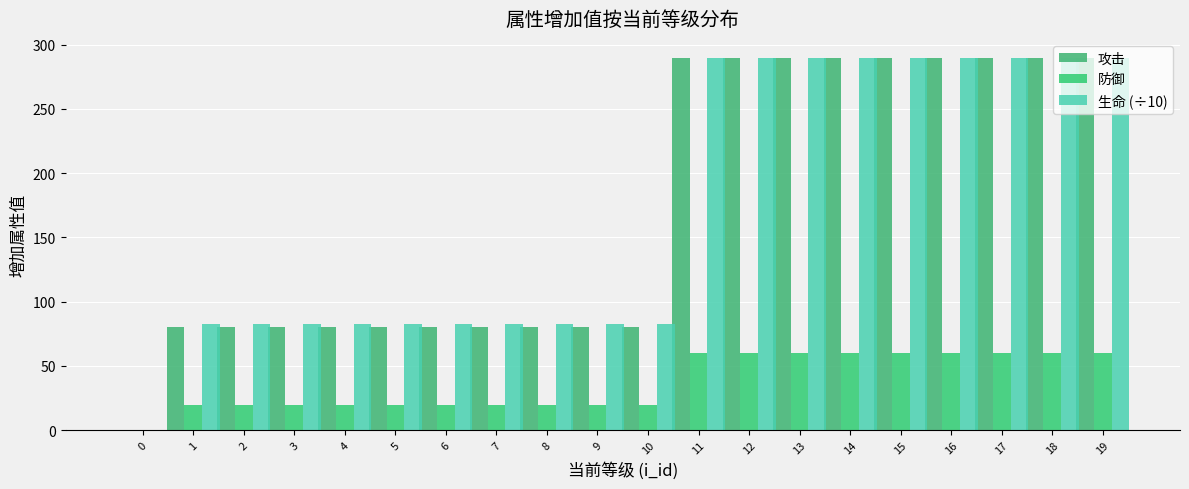

Which series has the largest total across all categories?

生命 (÷10)